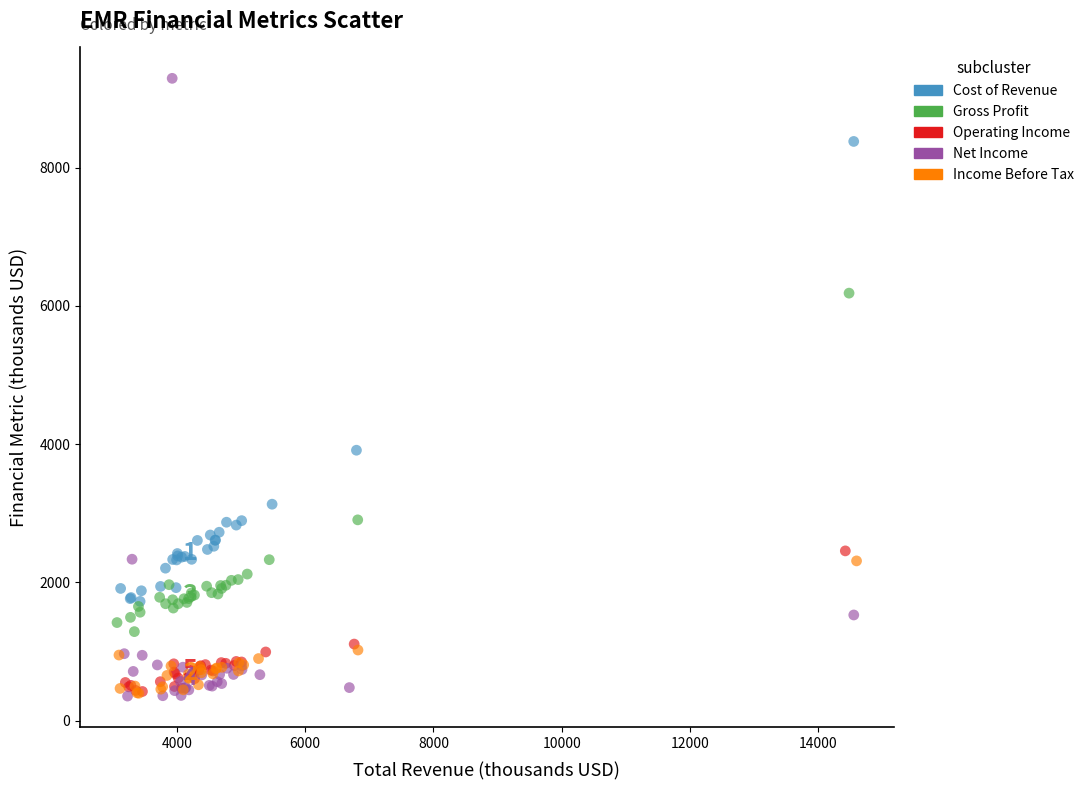

Which series reaches the maximum Y coordinate?

Net Income